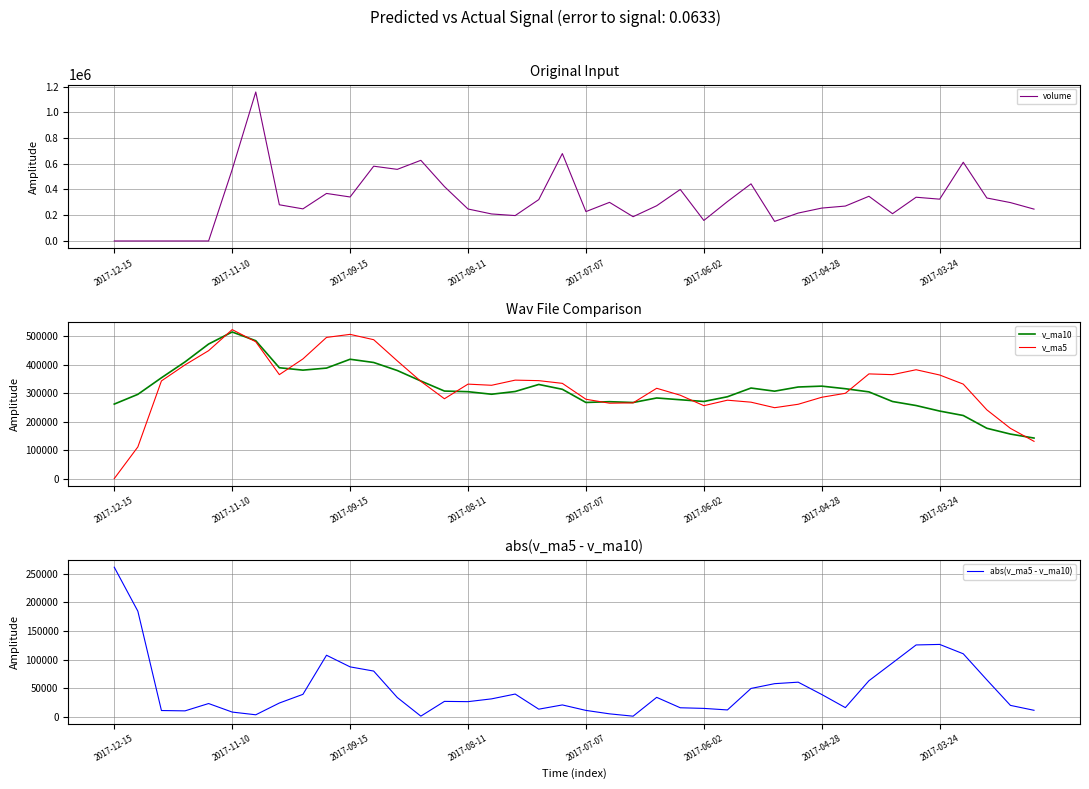

After their last crossing, which series has the higher values: abs(v_ma5 - v_ma10) or volume?

volume